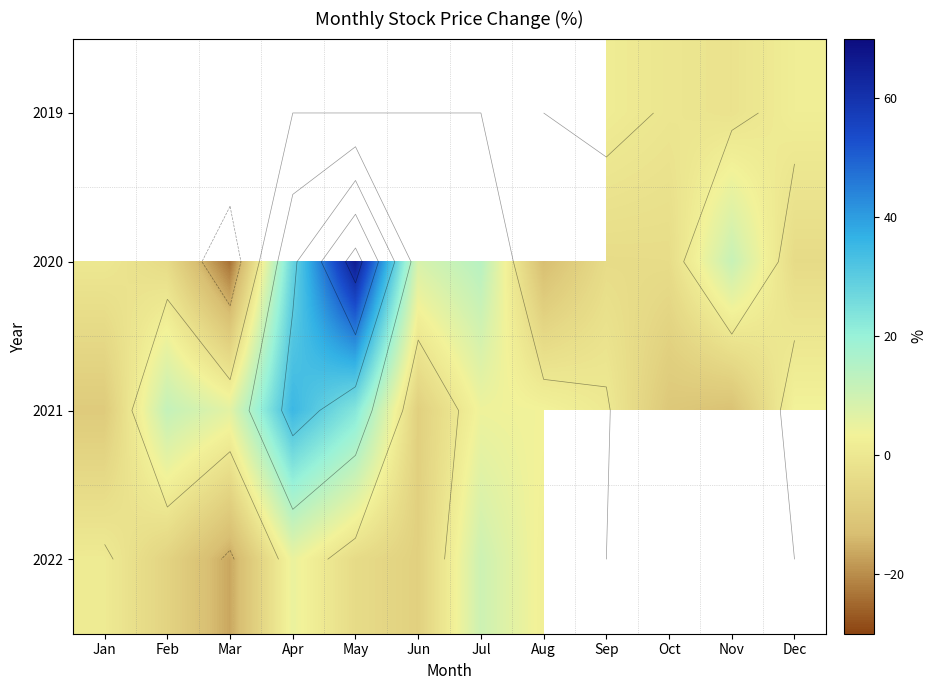

How many data points does each series have?

12